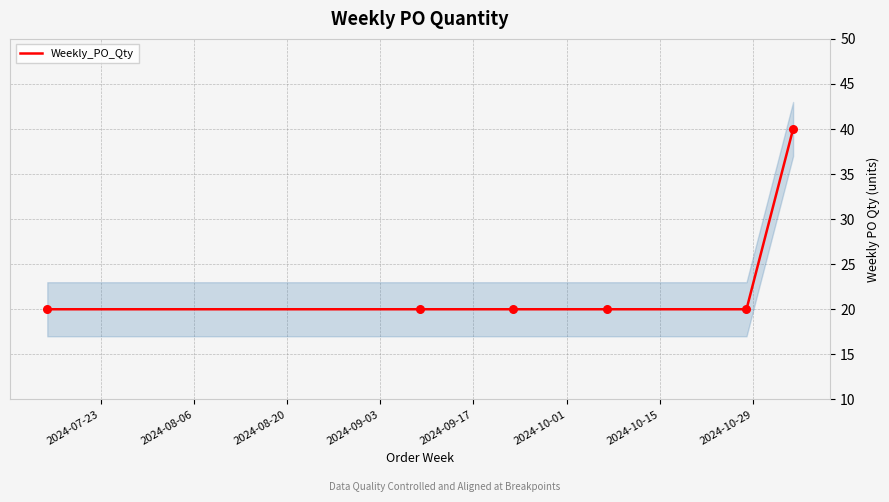

What is the highest value of the Weekly_PO_Qty series?

40